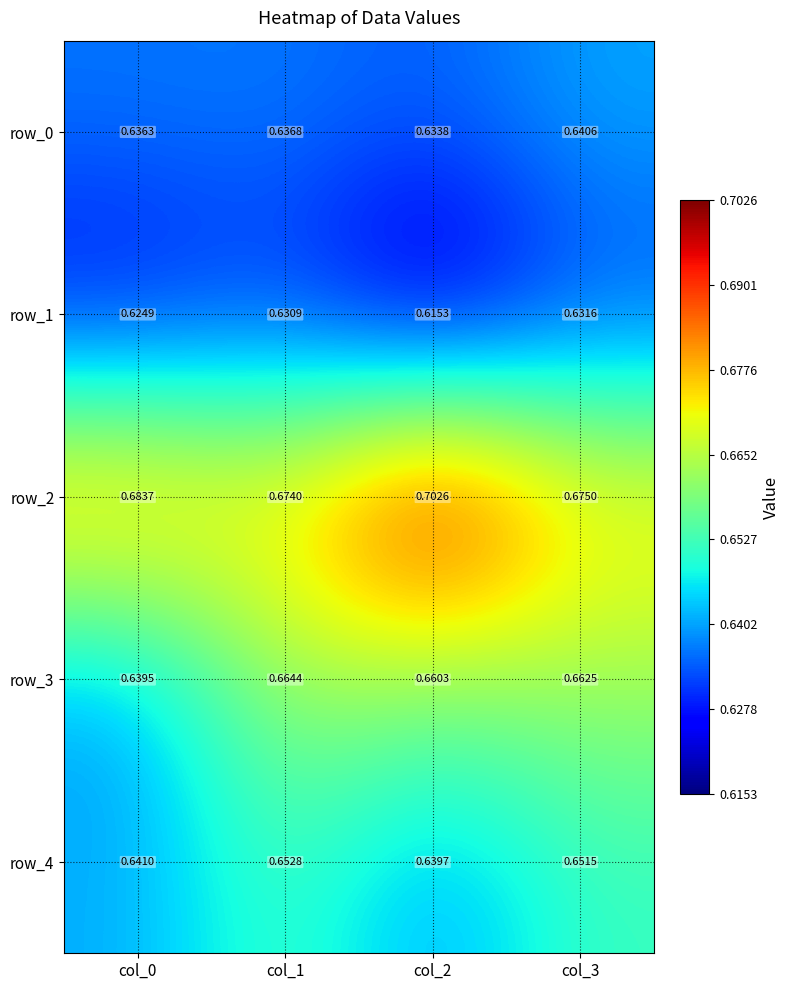

Is the value of row_3 at col_2 greater than the value of row_2 at col_2?

No